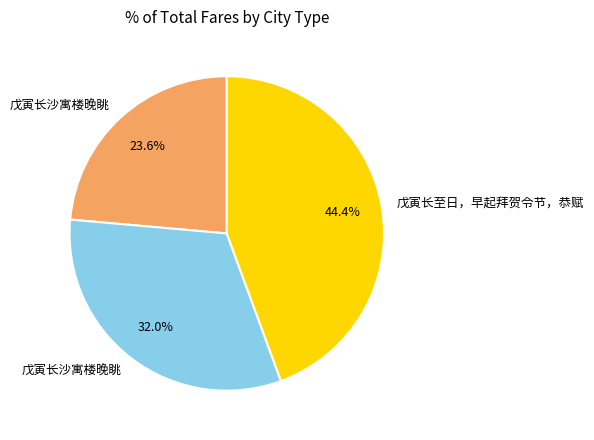

Is there a majority slice in this chart?

No